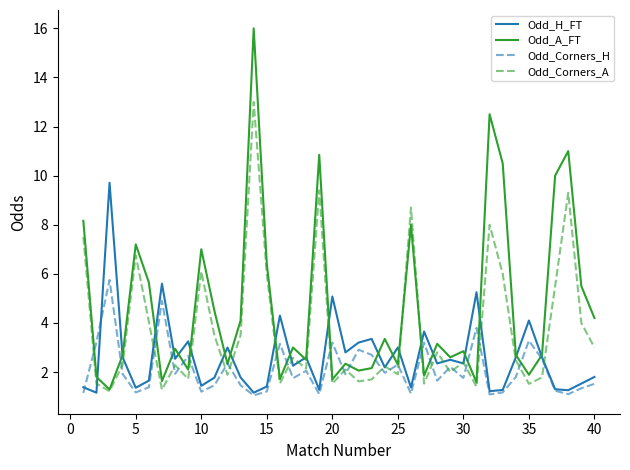

Which series has the largest total across all categories?

Odd_A_FT